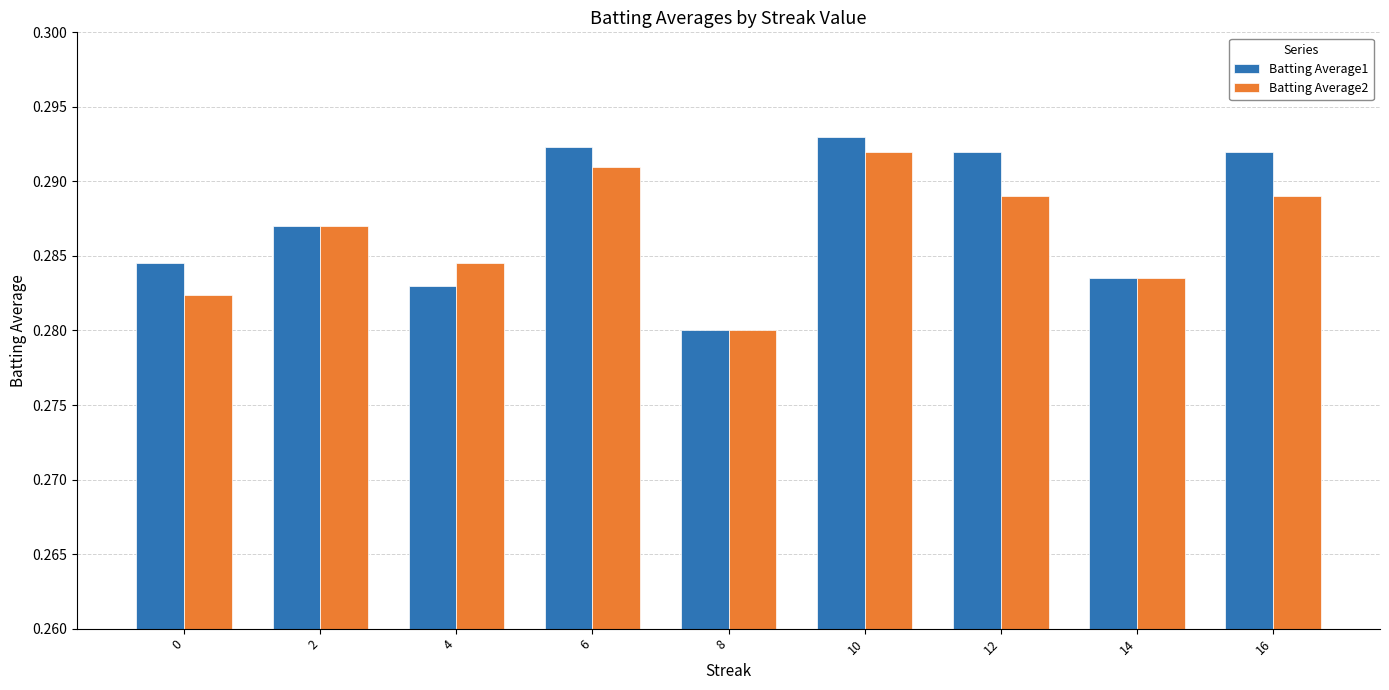

Between 8 and 10, which series saw the biggest shift?

Batting Average1